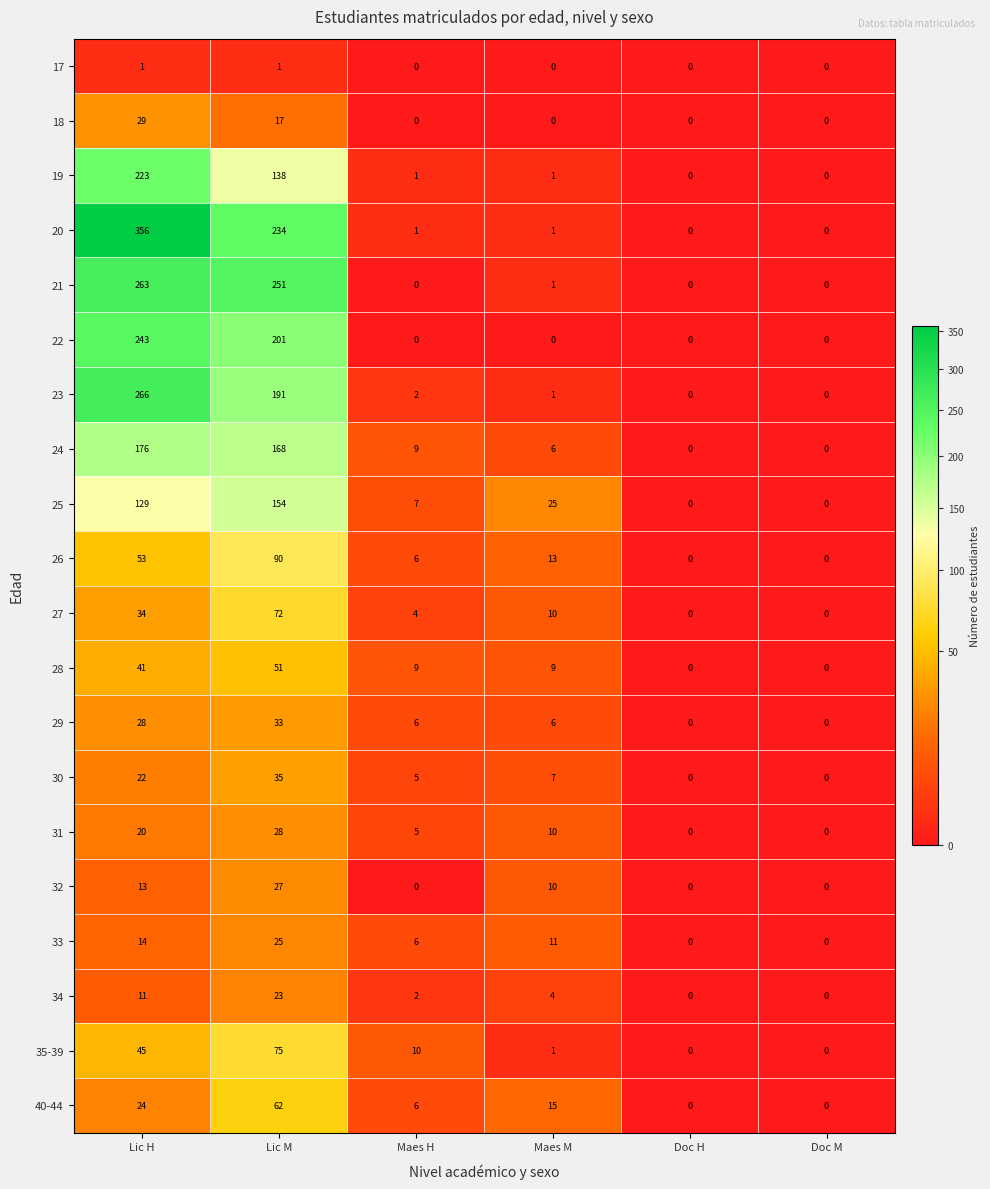

Which series has the largest total across all categories?

20